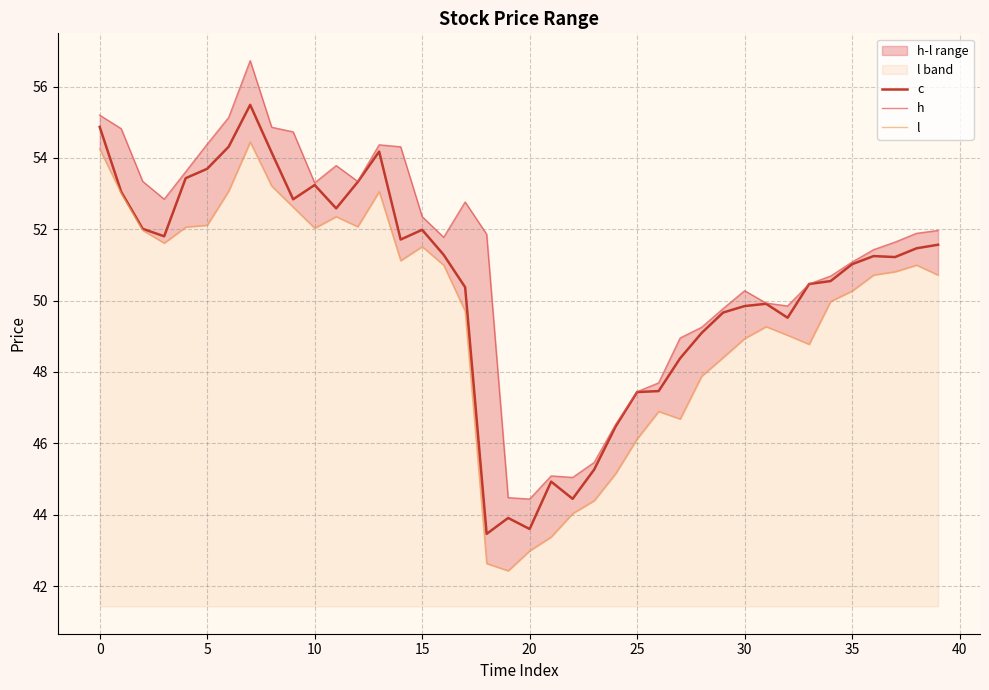

Rank the series at 17 from highest to lowest value.

h, c, l